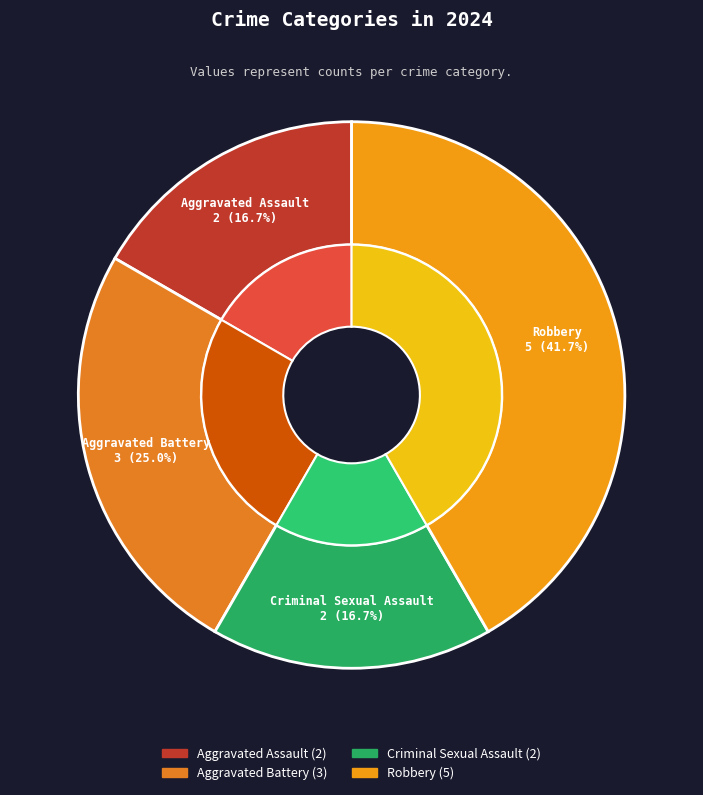

What percentage is the Aggravated Battery slice, to the nearest percent?

25%